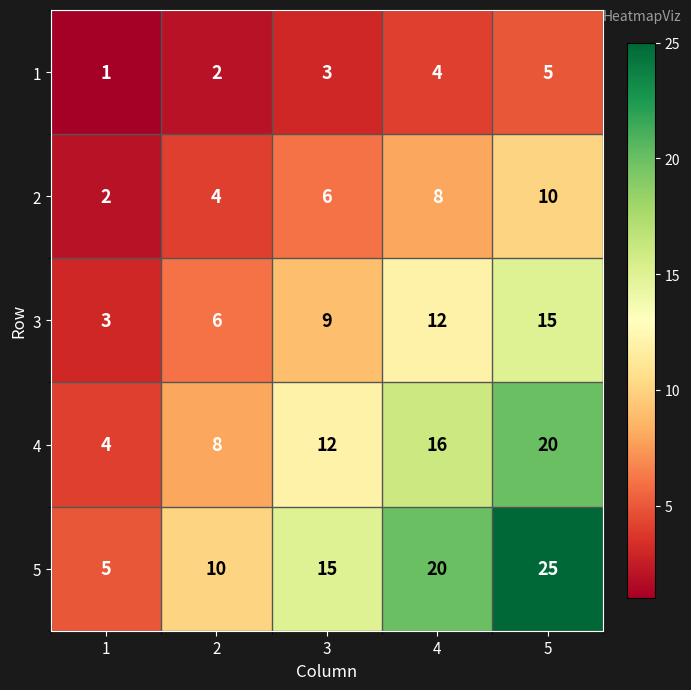

The 2 series shows 16 at 5. True or false?

False